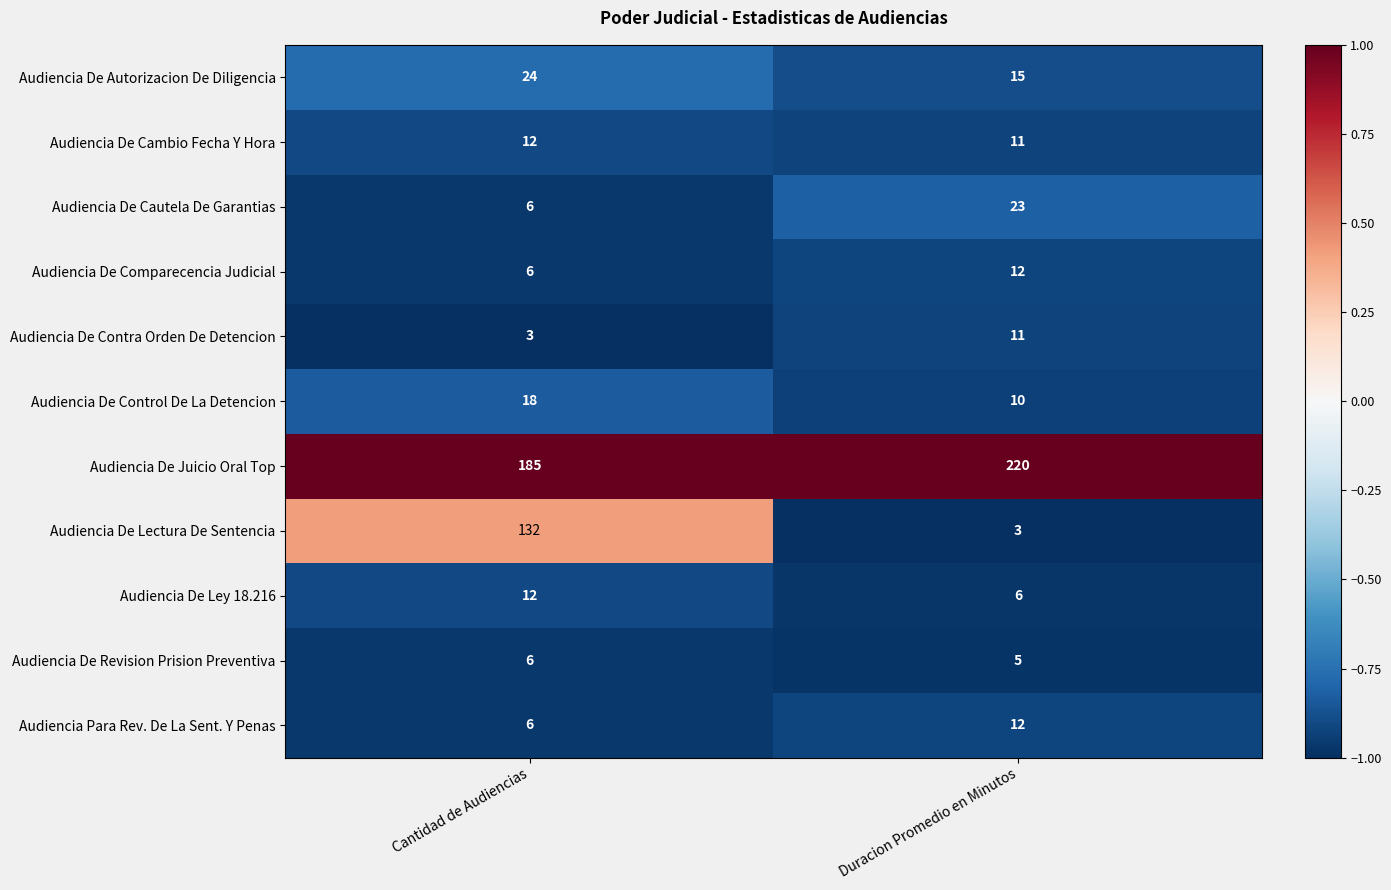

How many data points does each series have?

2